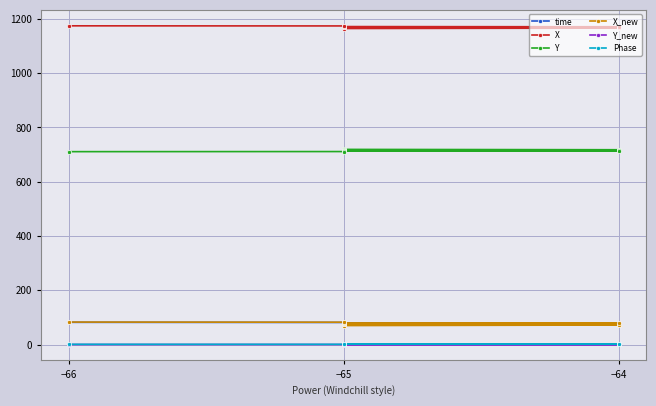

Reading left to right, extract all data points from this chart.

time: 73.5	74.8	75.2	76.0	76.7	77.4	77.9	78.7	79.3	80.0	80.7	81.3	81.8
X: 1164.5	1166.0	1166.5	1167.4	1168.4	1169.2	1169.8	1170.8	1171.6	1172.5	1173.5	1174.0	1174.4
Y: 719.1	717.8	717.3	716.6	715.8	715.0	714.5	713.7	713.0	712.3	711.5	711.1	710.7
X_new: 69.8	71.8	72.5	73.7	74.9	76.1	76.8	78.1	79.1	80.3	81.5	82.2	82.7
Y_new: 1.0	0.8	0.7	0.7	0.5	0.4	0.4	0.3	0.2	0.1	0.1	-0.0	-0.1
Phase: 2.2	2.0	1.9	1.8	1.6	1.6	1.6	1.2	1.2	0.9	1.0	0.8	0.8